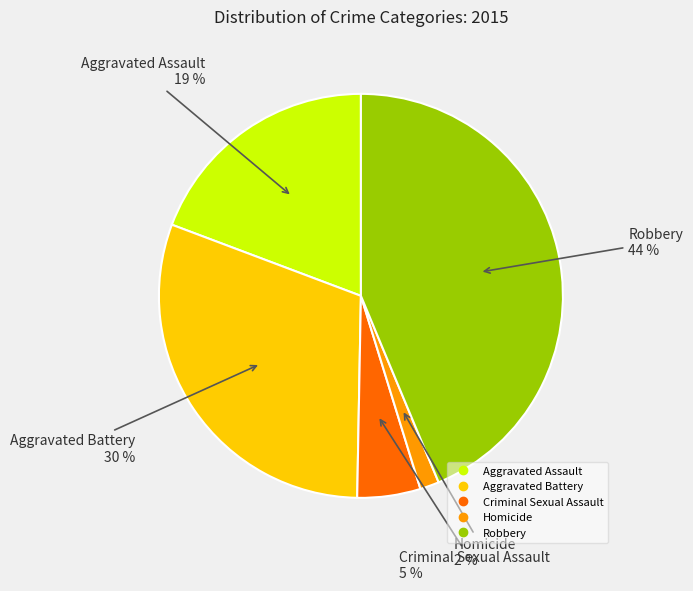

What percentage is the Aggravated Assault slice, to the nearest percent?

19%